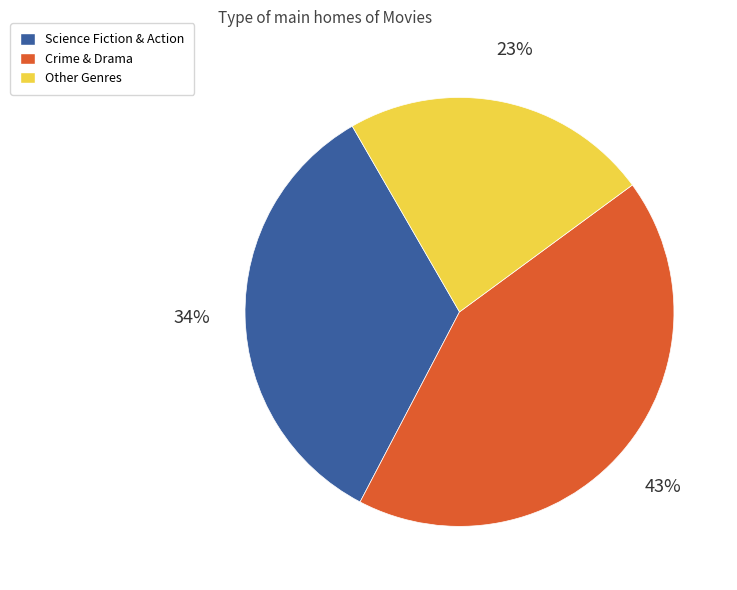

To the nearest percent, what portion does Other Genres represent?

23%